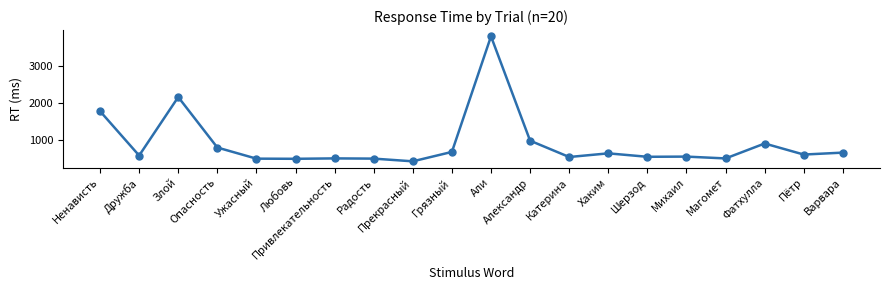

What is the minimum value shown in the chart?

406